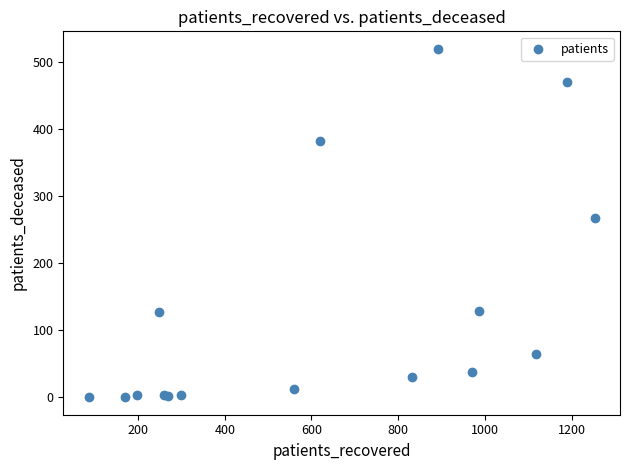

What Y value in the scatter plot is closest to 260?

267